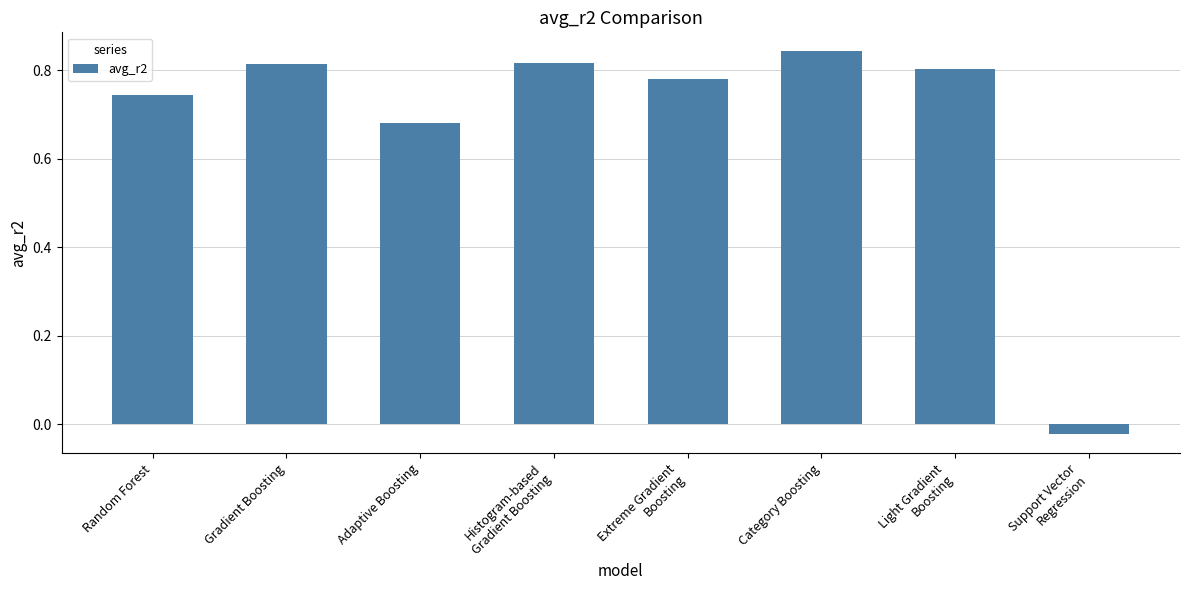

At which category does the chart reach its peak across all series?

Category Boosting